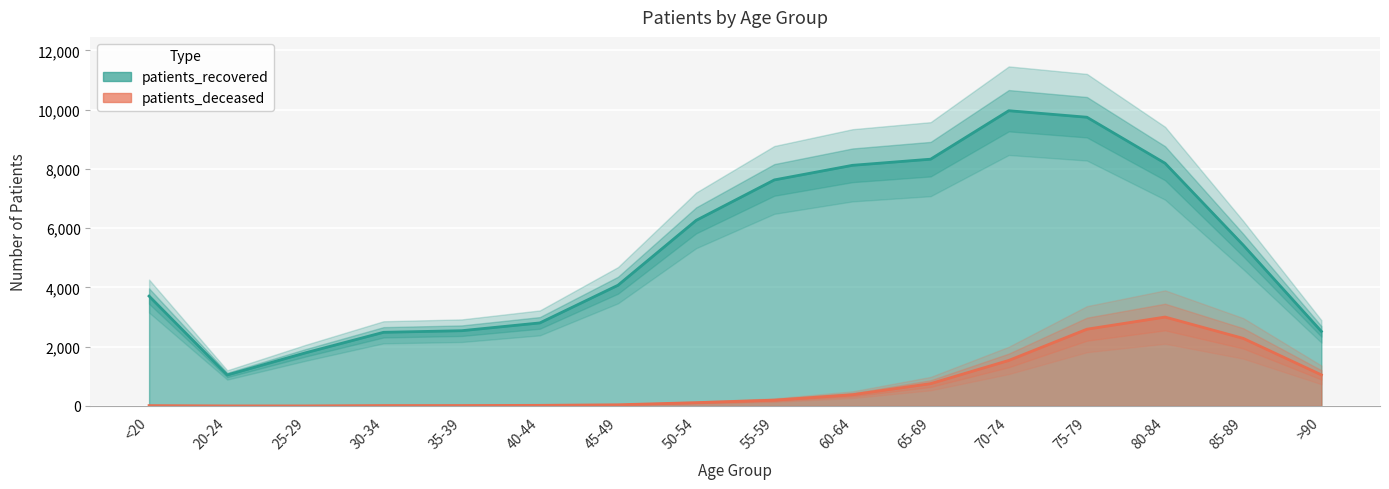

Which series has the widest spread of values?

patients_recovered